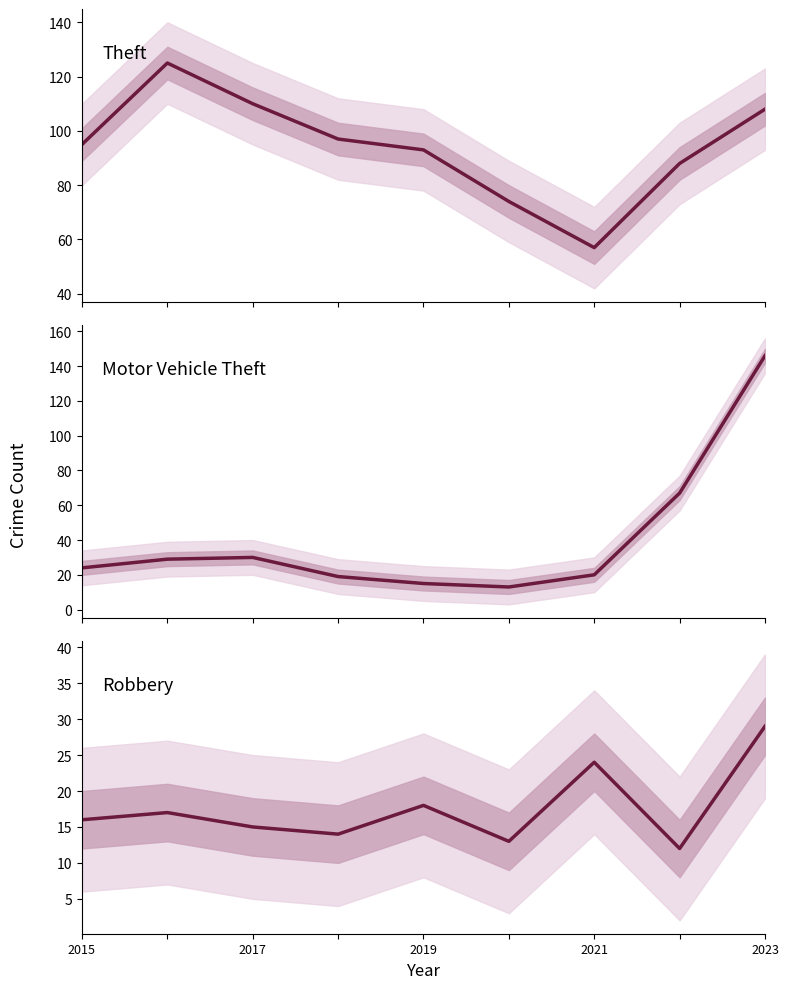

At how many categories does at least one series exceed 21?

9